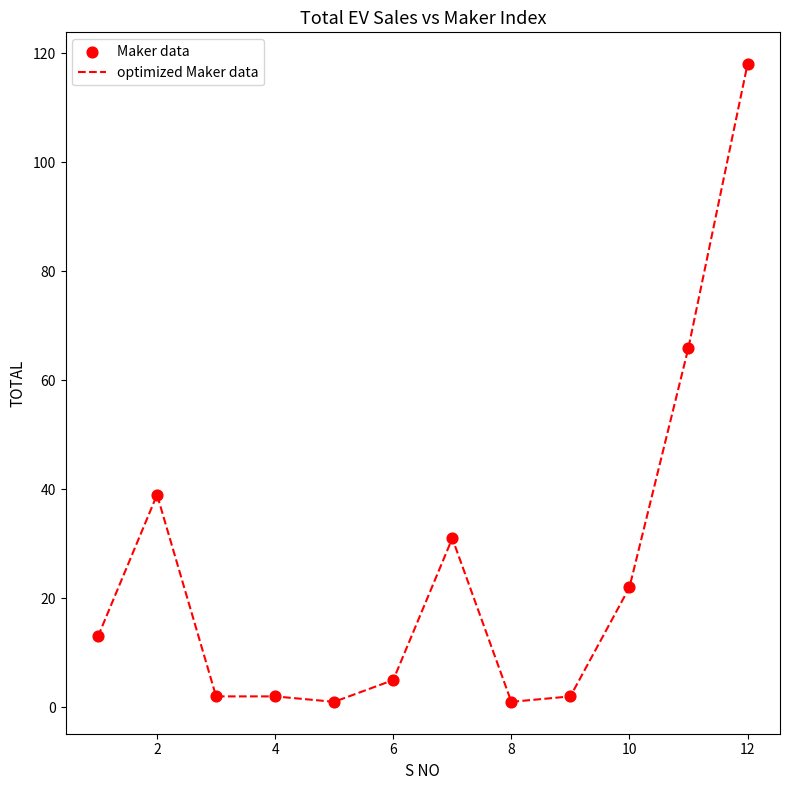

What is the difference between the maximum and minimum values?

117